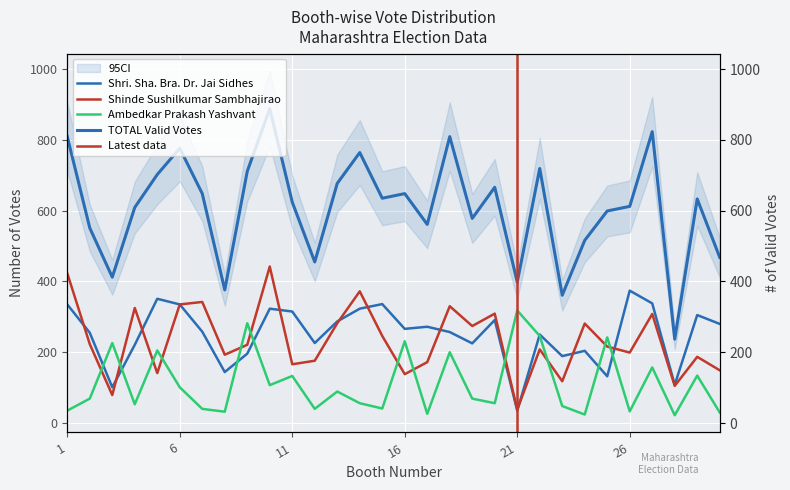

At which label does Ambedkar Prakash Yashvant first exceed 69?

3